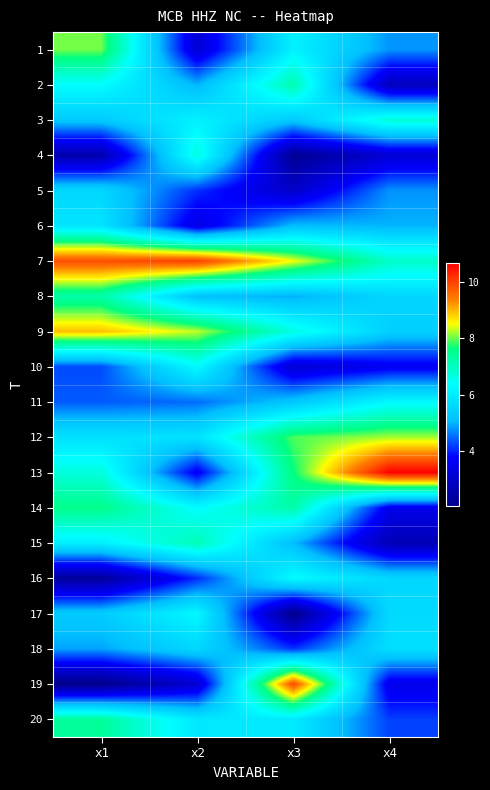

Between x1 and x4, which series saw the biggest shift?

14